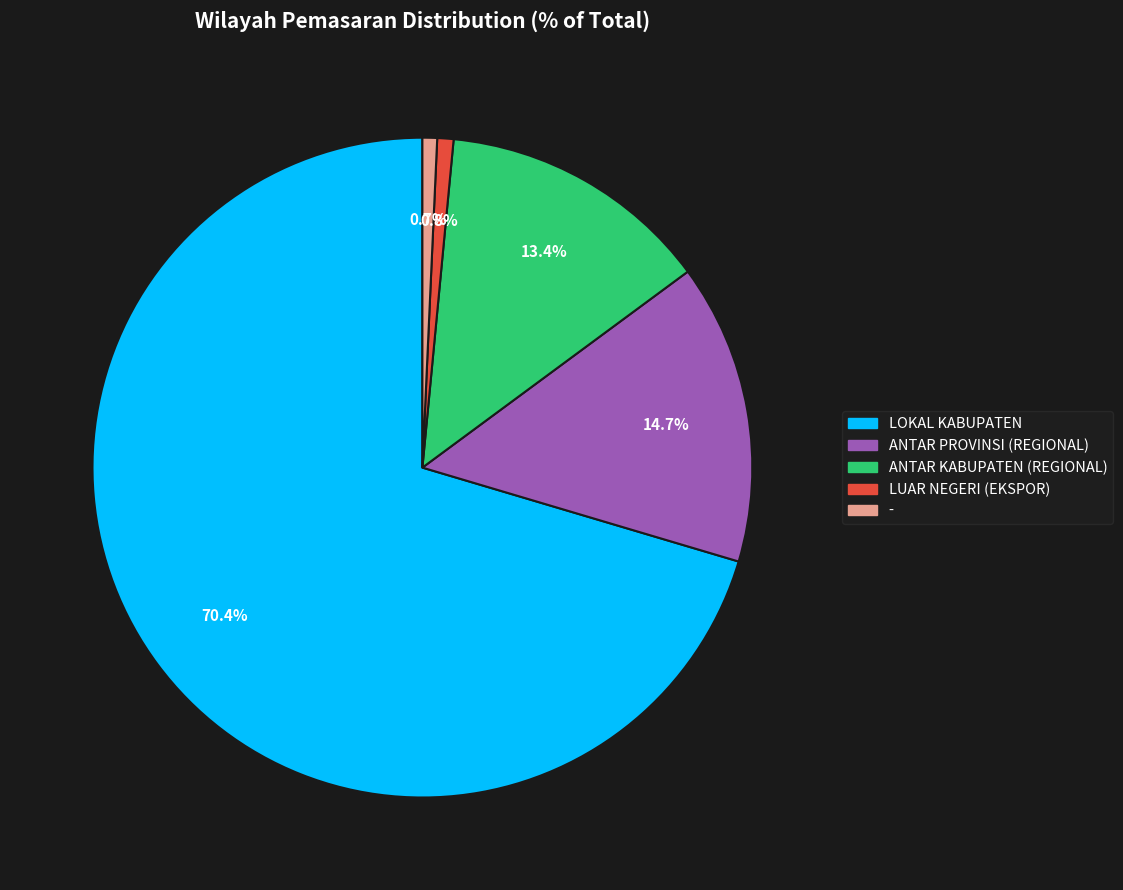

What is the largest slice in the pie chart?

LOKAL KABUPATEN